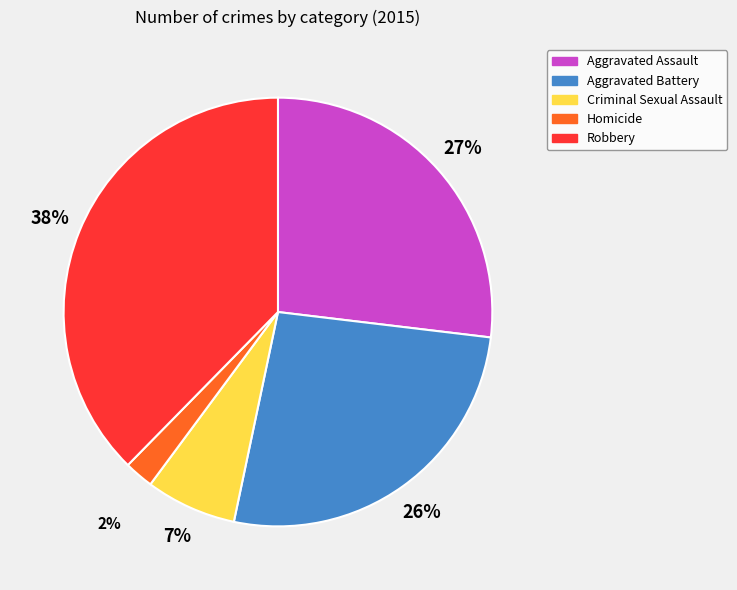

To the nearest percent, what is the difference between the Aggravated Battery and Homicide slice percentages?

24%